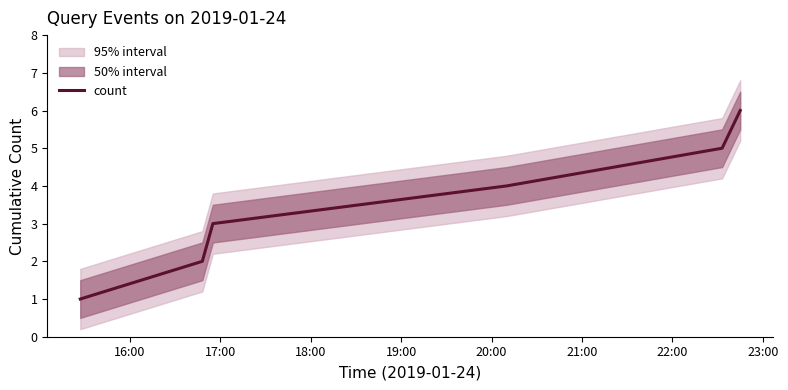

What is the highest value of the count series?

6